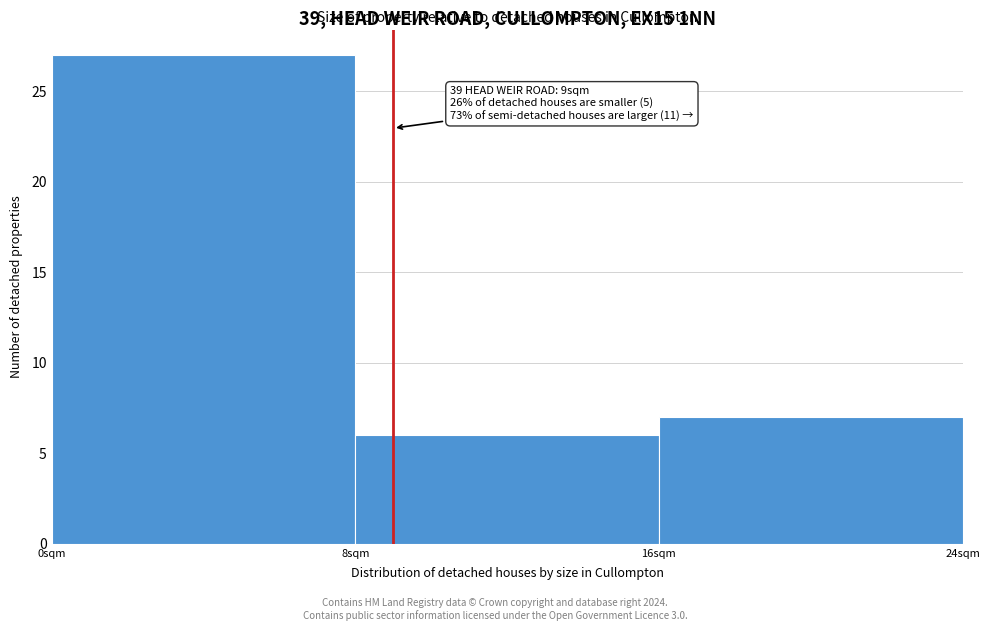

Which range on the x-axis has the tallest bar?

0 to 8